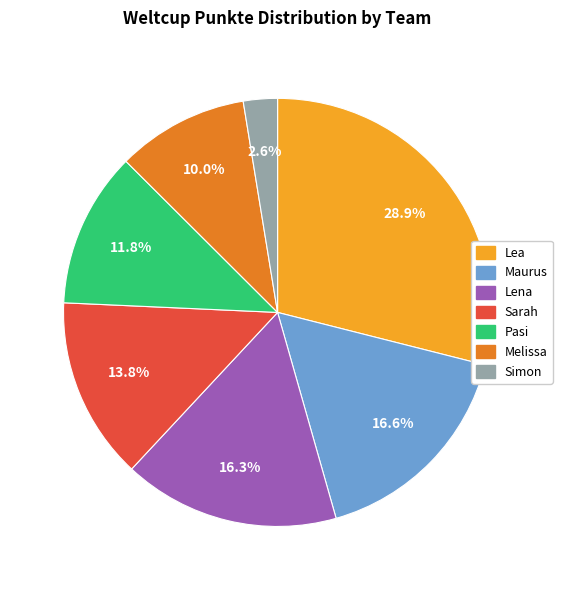

To the nearest percent, what percentage of the pie is Melissa?

10%